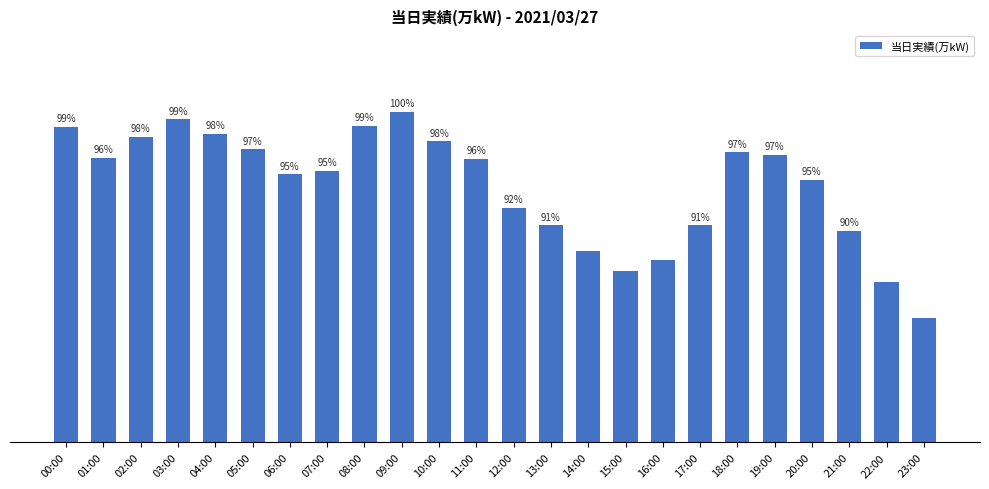

What is the label of the 3rd bar from the right?

21:00